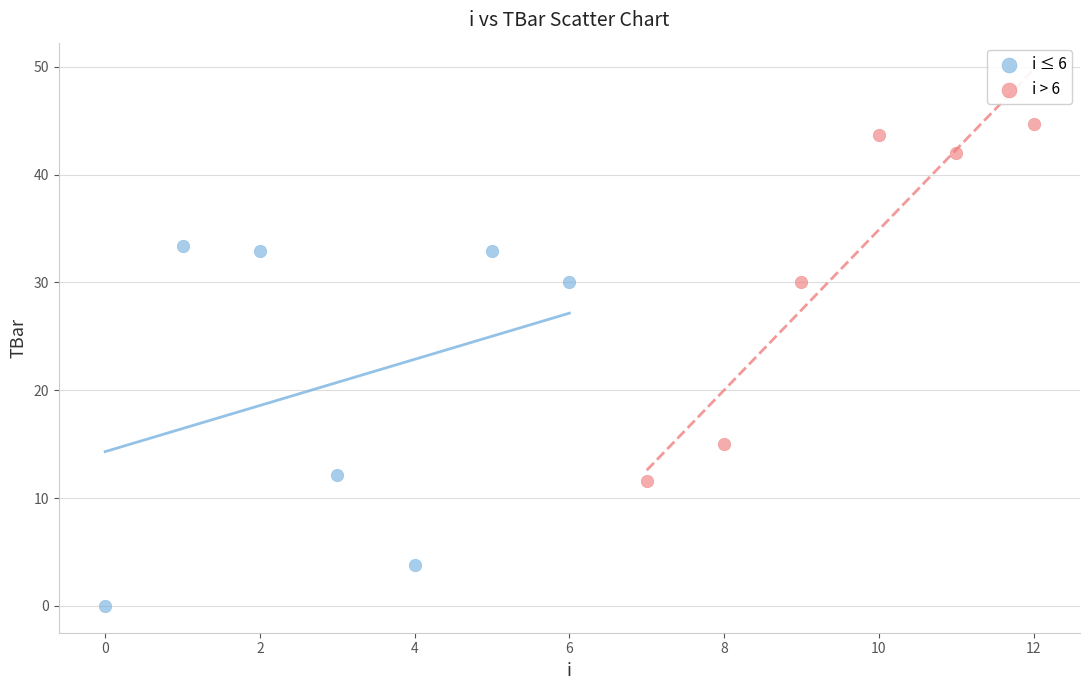

Which series reaches the maximum Y coordinate?

i > 6